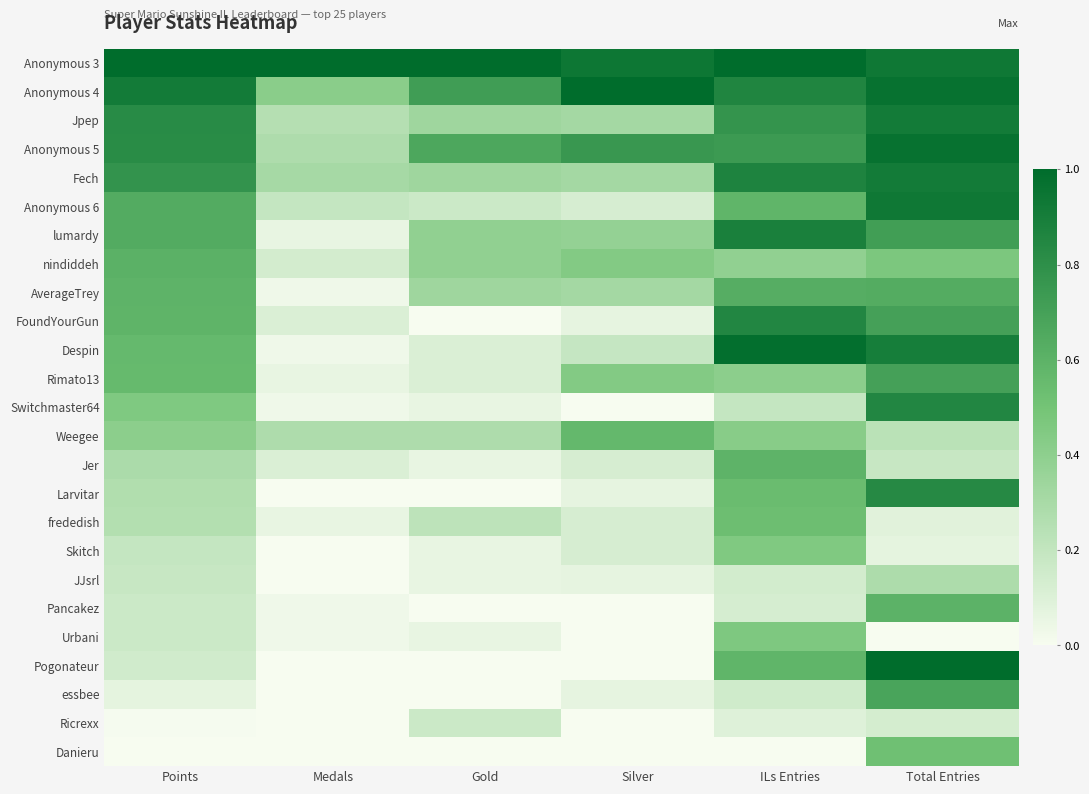

At which category is the sum across all series the highest?

Total Entries